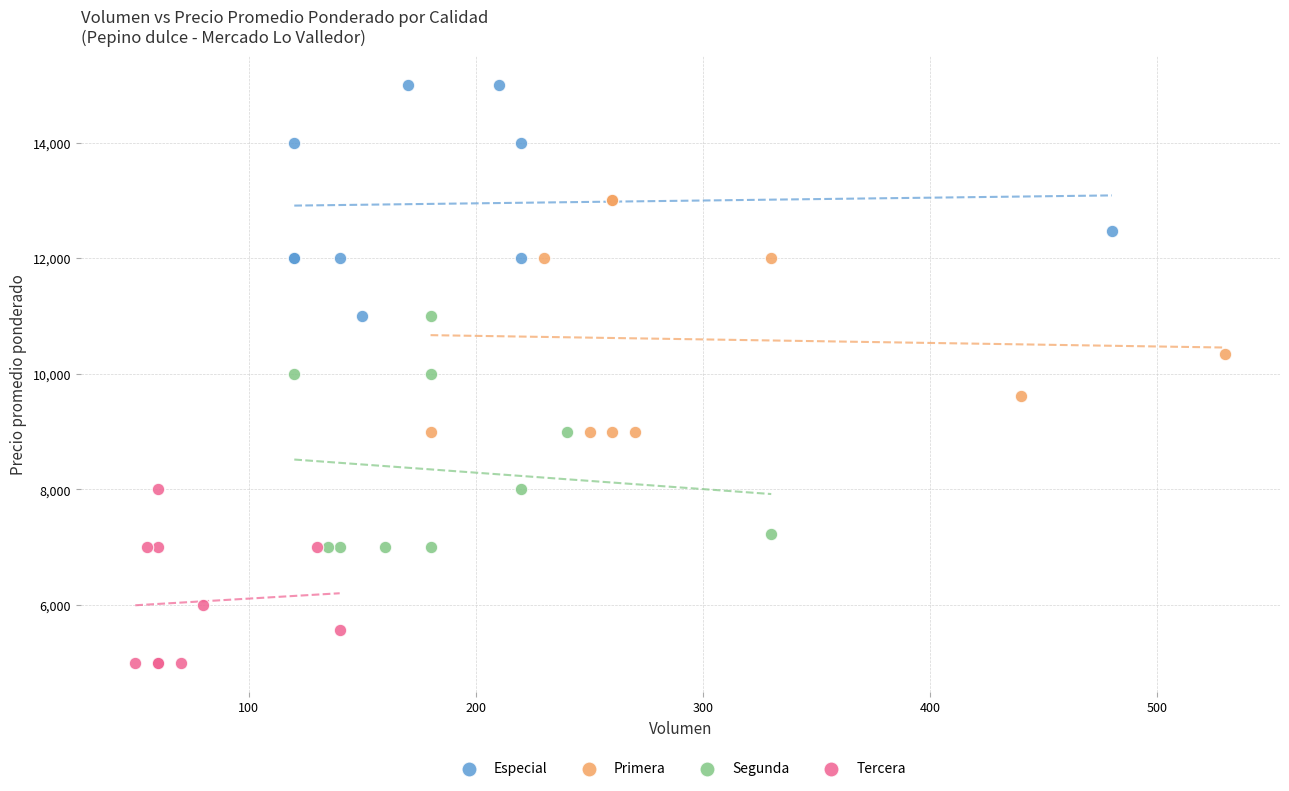

Which series contains the lowest Y value?

Tercera